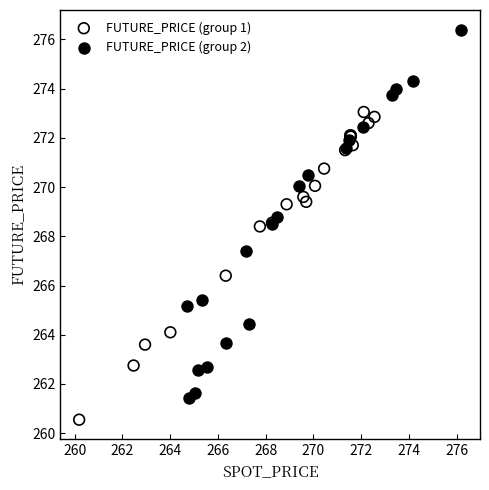

Which series contains the lowest Y value?

FUTURE_PRICE (group 1)